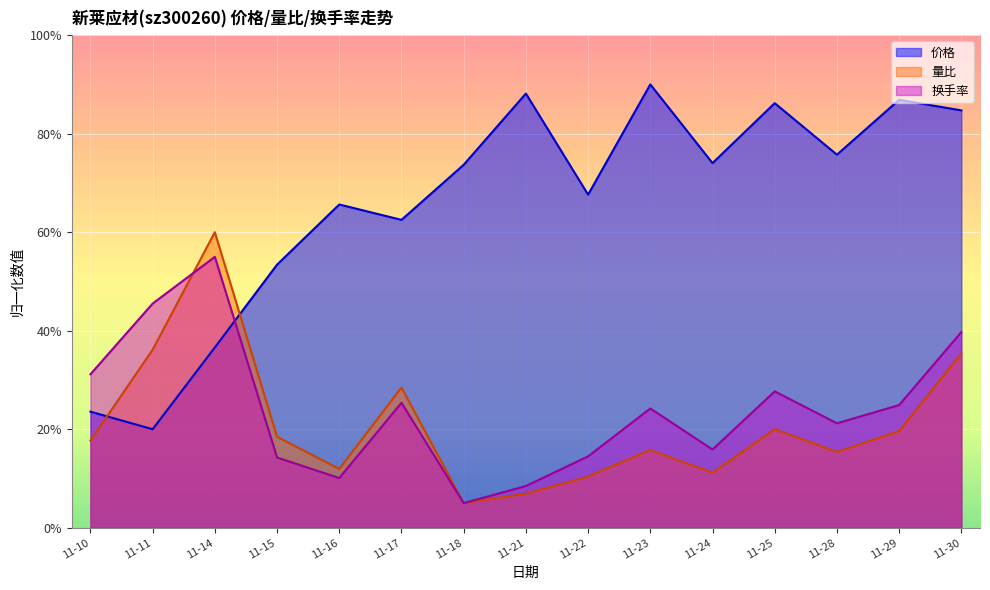

At which label does 量比 first exceed 17?

11-10